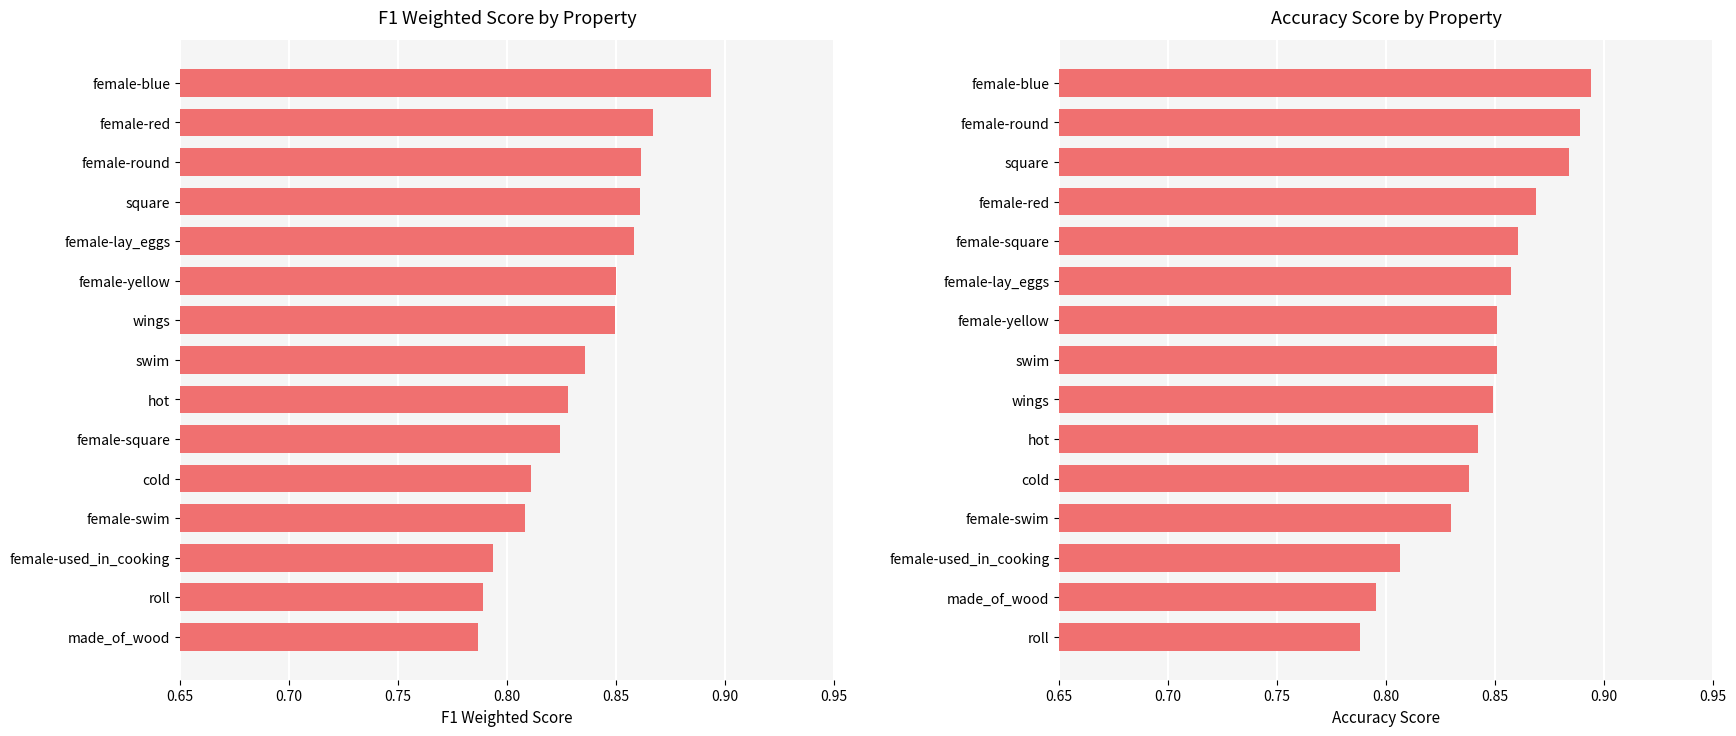

Between made_of_wood and roll, which is larger?

roll